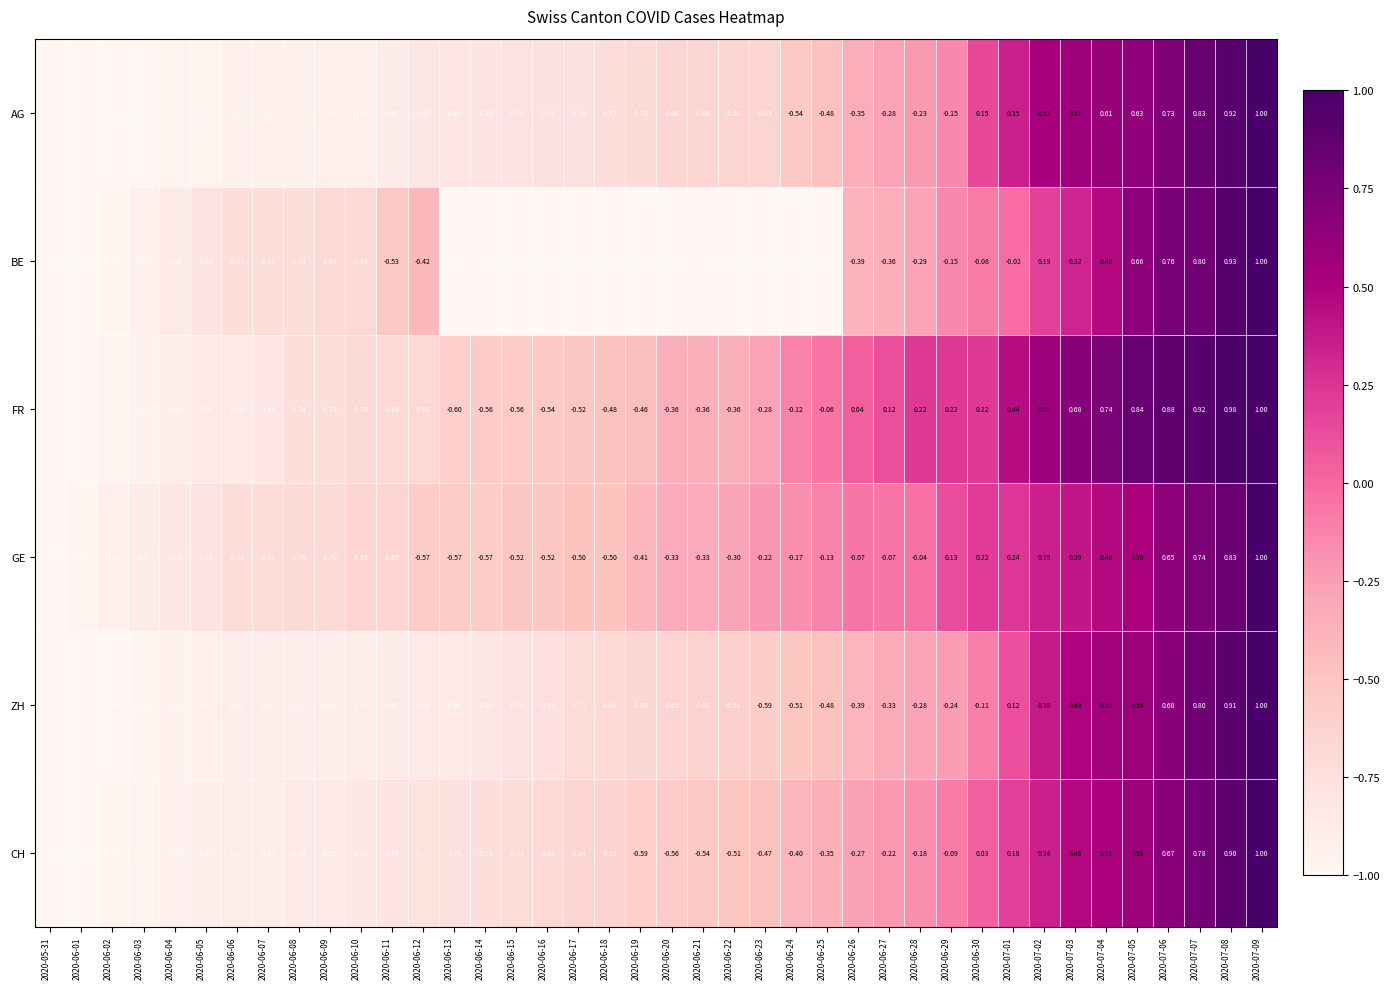

At 2020-06-04, list the series in order from largest to smallest.

GE, BE, FR, CH, ZH, AG